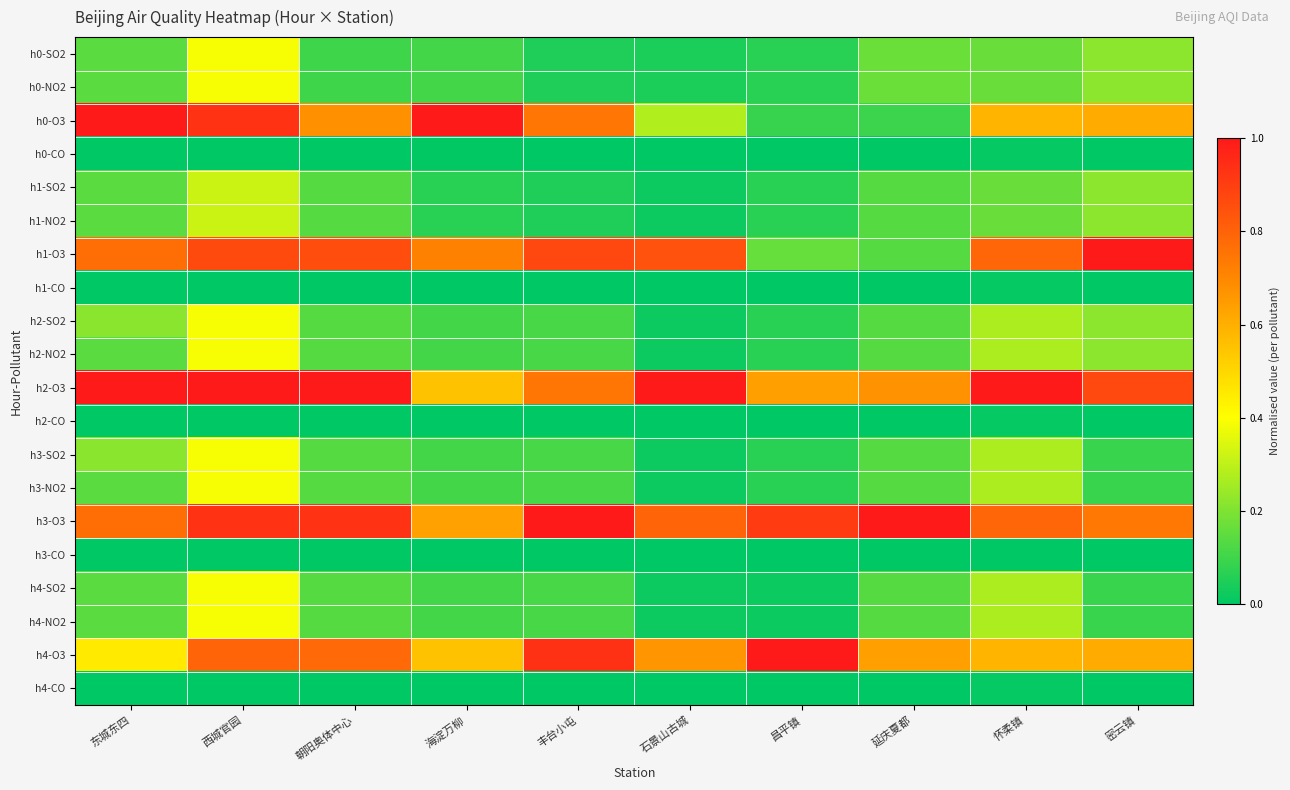

At which category is the sum across all series the highest?

西城官园